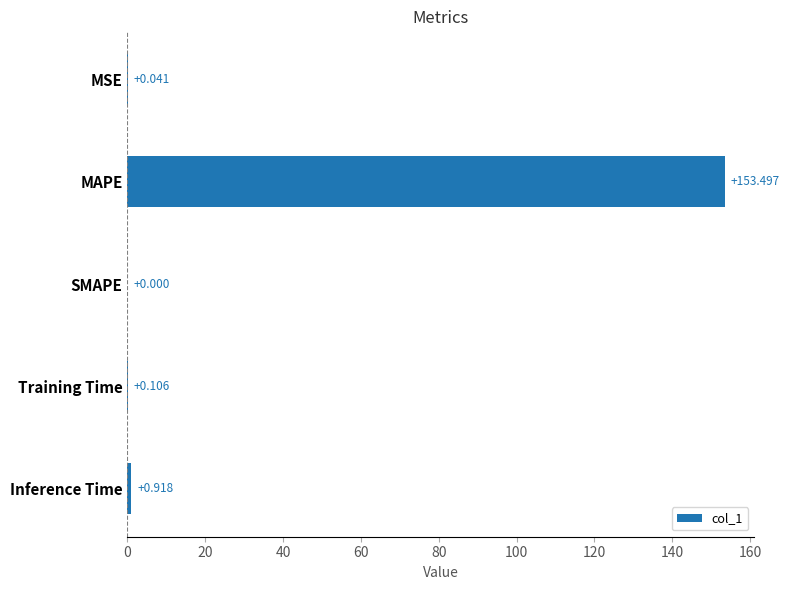

Which category has the highest value across all series?

MAPE